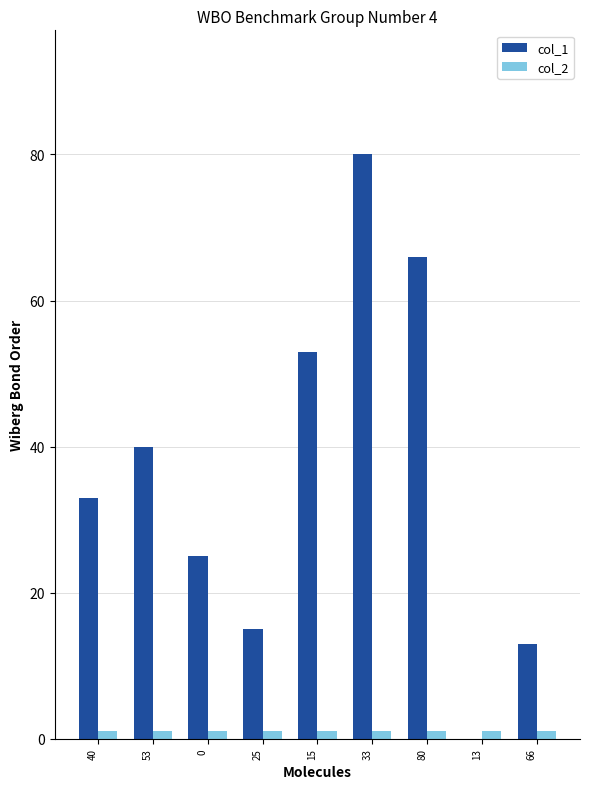

Between 15 and 66, which series saw the biggest shift?

col_1